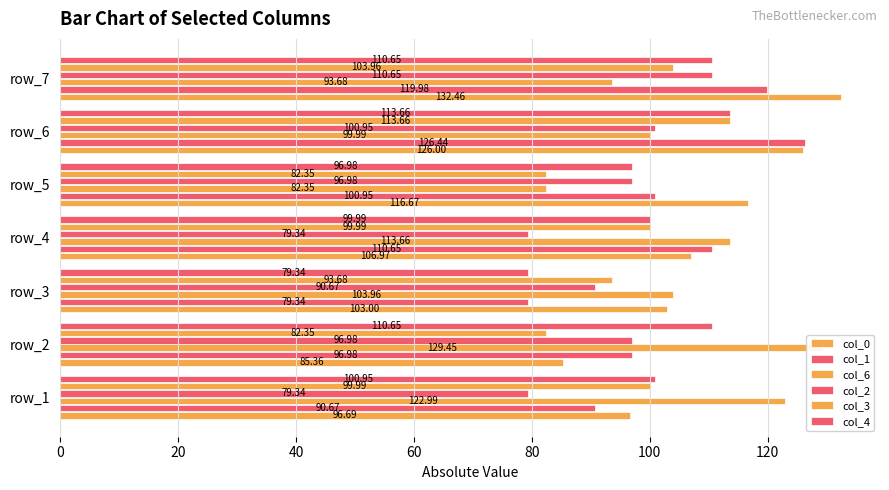

Reading left to right, what are all the values shown in this chart?

col_0: 96.7	85.4	103.0	107.0	116.7	126.0	132.5
col_1: 90.7	97.0	79.3	110.7	101.0	126.4	120.0
col_6: 123.0	129.4	104.0	113.7	82.3	100.0	93.7
col_2: 79.3	97.0	90.7	79.3	97.0	101.0	110.7
col_3: 100.0	82.3	93.7	100.0	82.3	113.7	104.0
col_4: 101.0	110.7	79.3	100.0	97.0	113.7	110.7